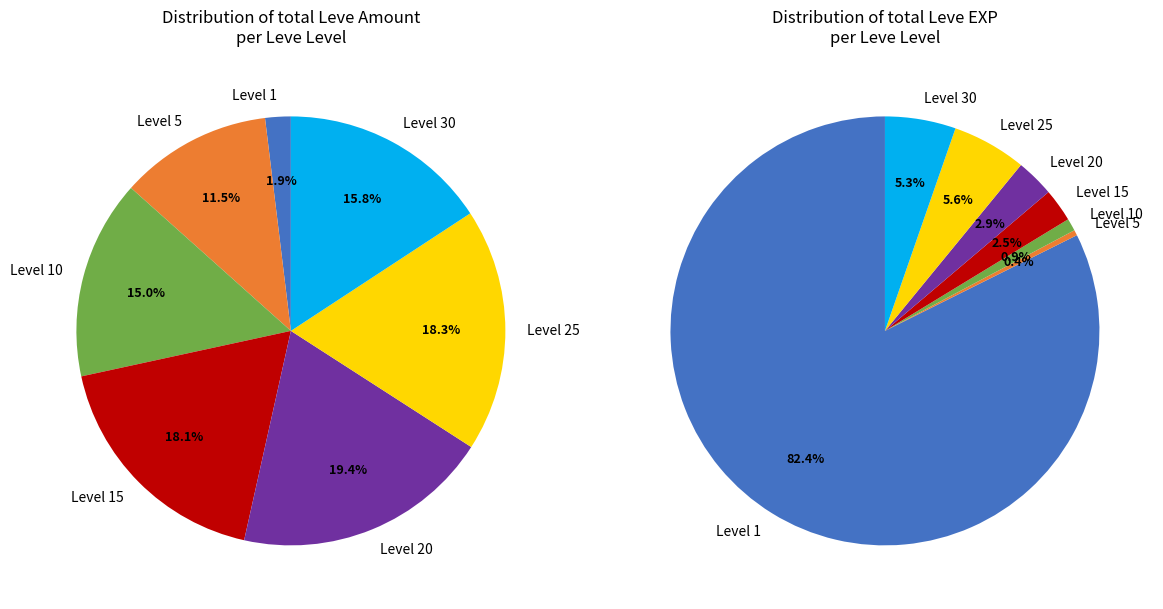

Between 10 and 19, which is larger?

19